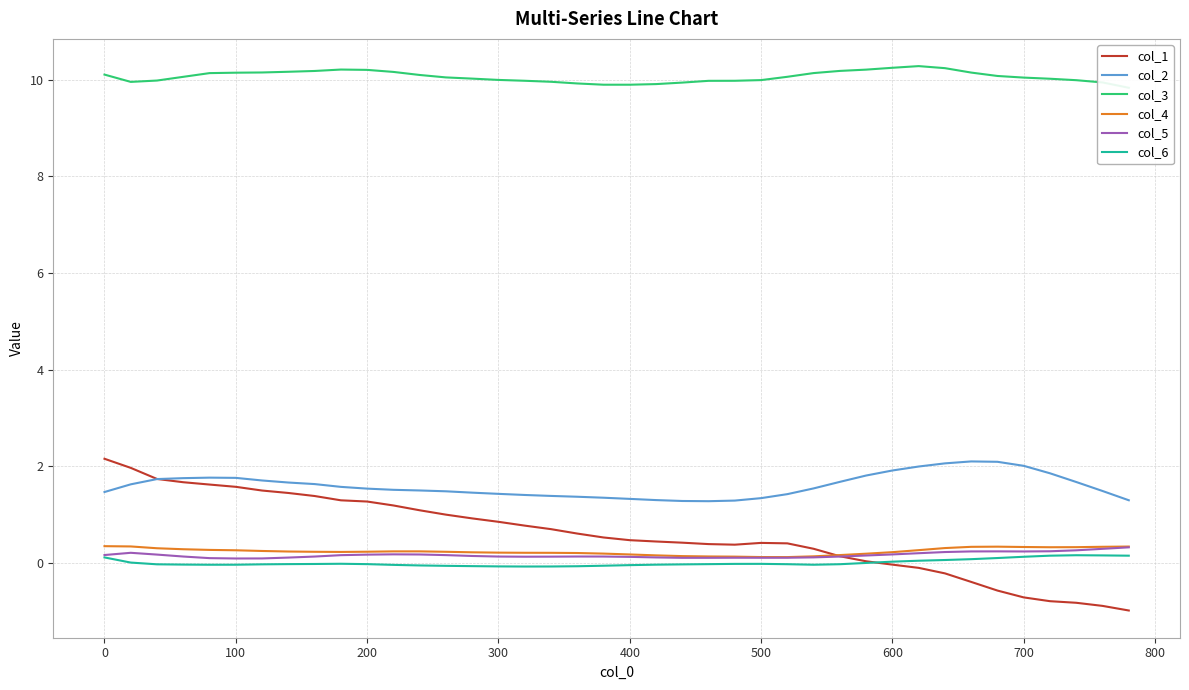

True or false: col_2 and col_5 cross at least once.

False